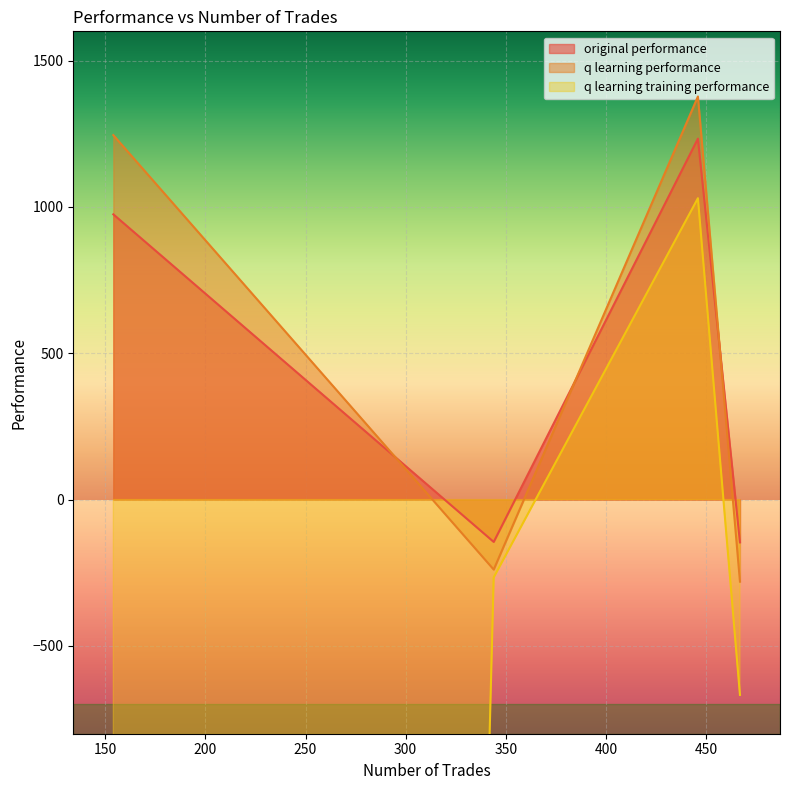

How many intersections are there between q learning performance and original performance?

3